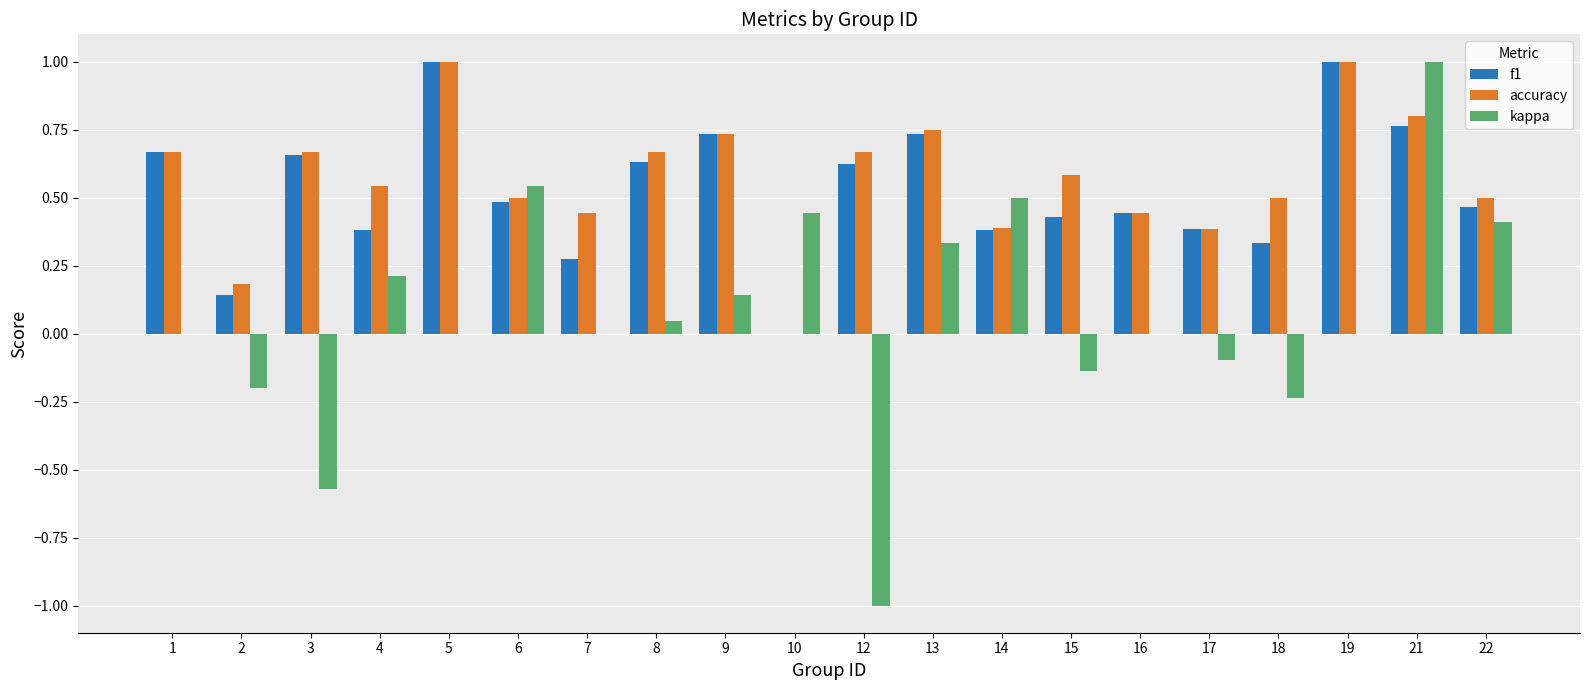

Is it true that kappa equals -1.0 at 12?

True